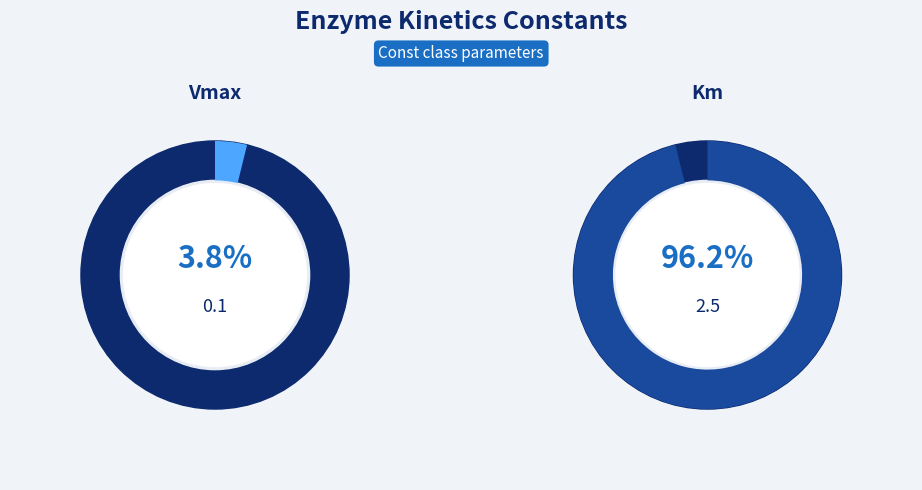

The Km slice represents 96% of the pie. True or false?

True